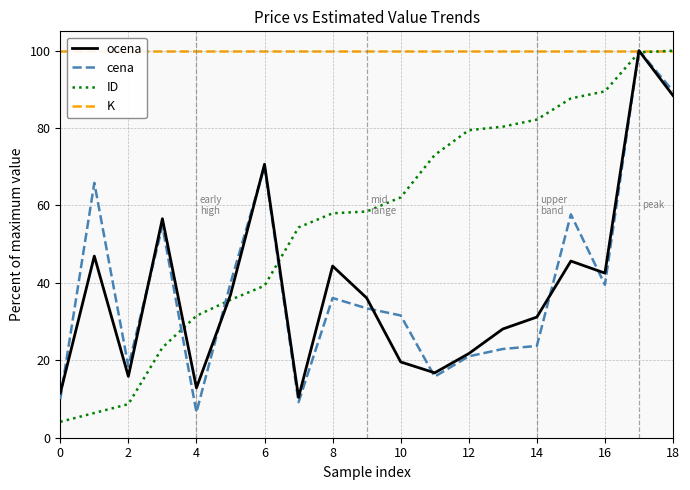

At how many categories does at least one series exceed 50?

19